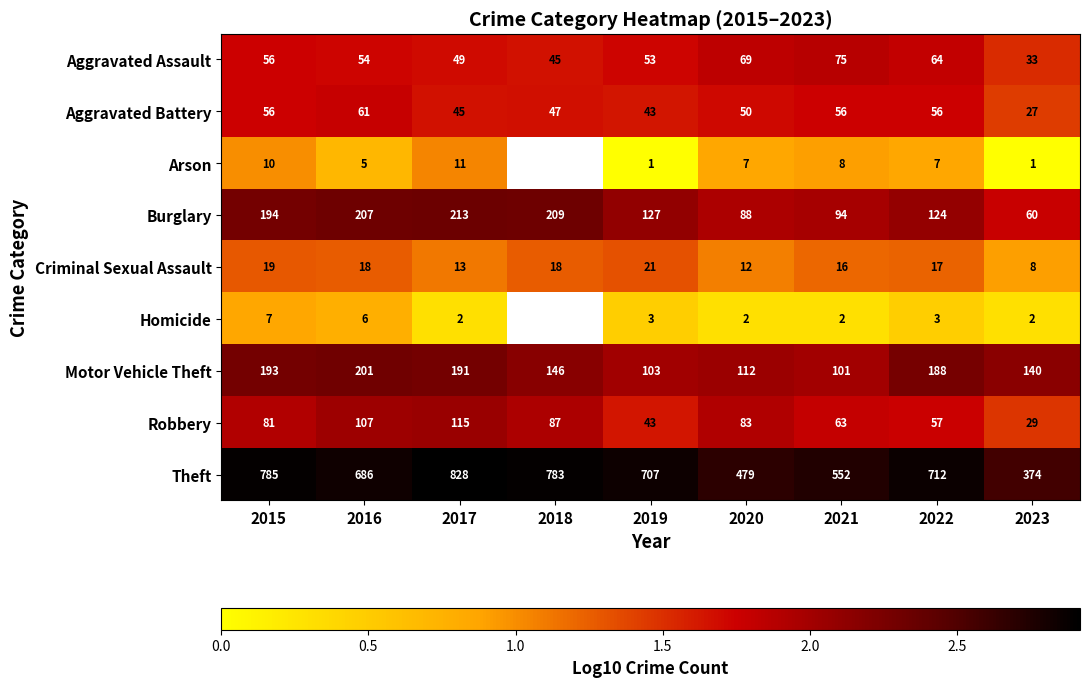

Between 2017 and 2020, which series saw the biggest shift?

Theft